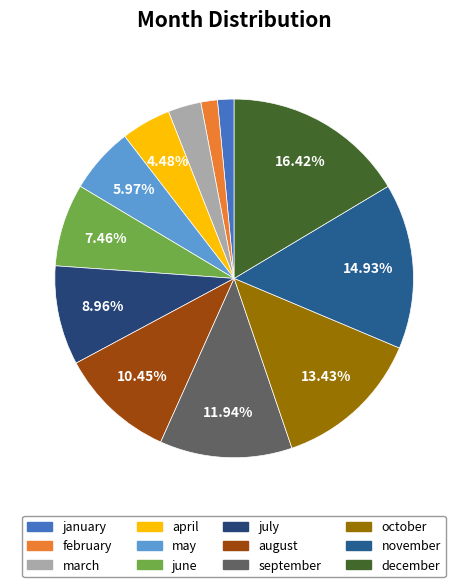

How many segments does this pie chart have?

12